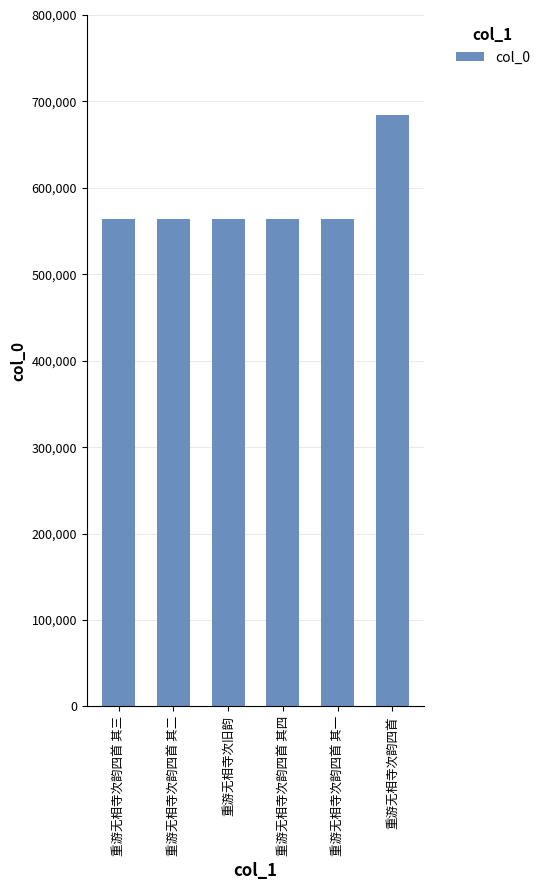

How many distinct data groups are displayed?

1